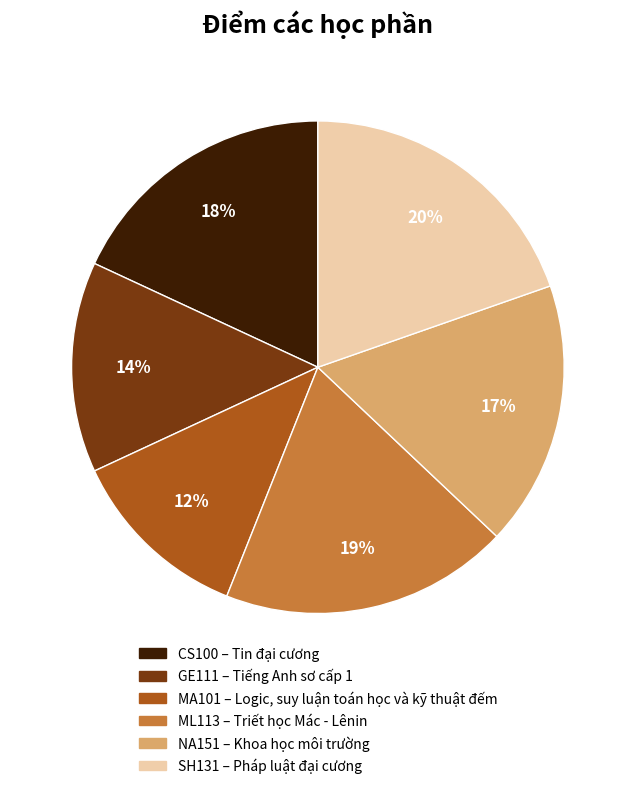

To the nearest percent, what is the average slice percentage?

17%